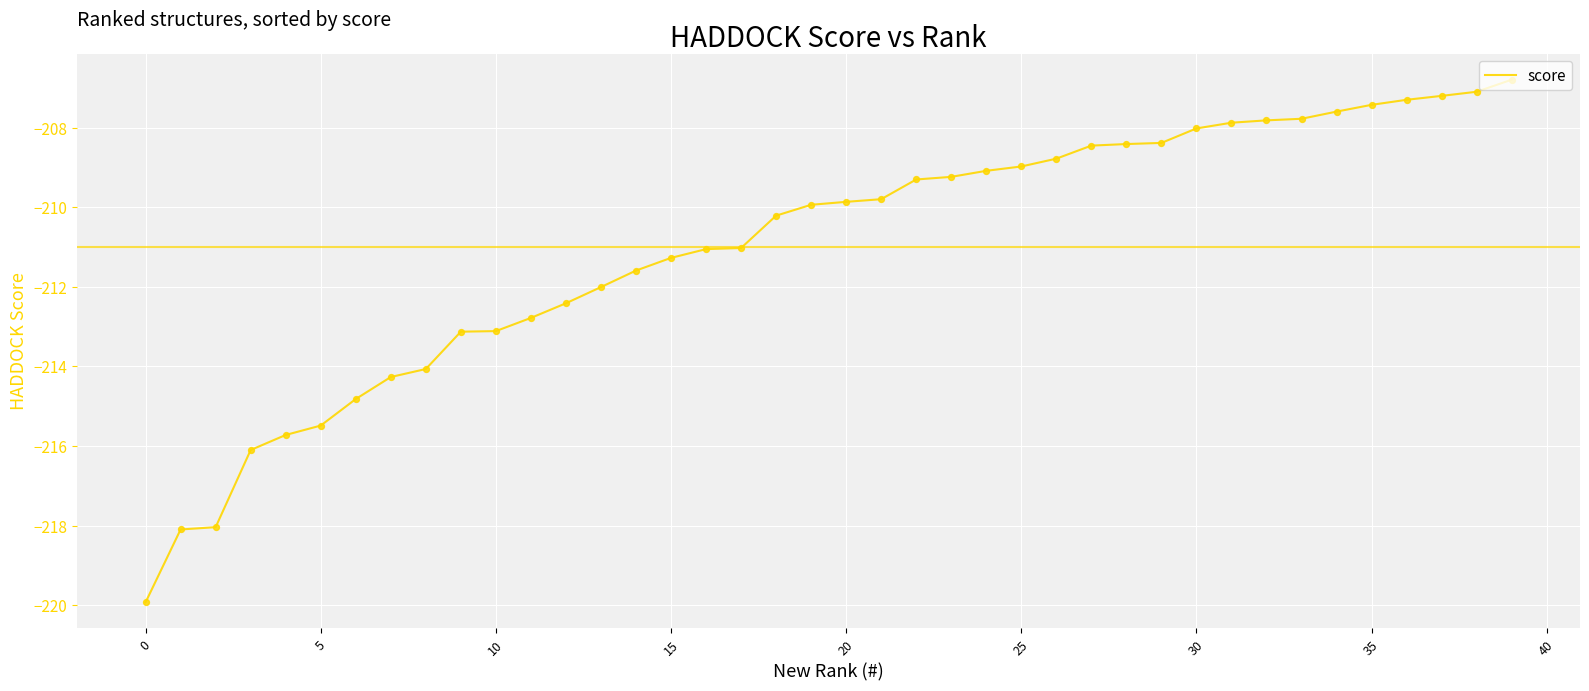

What is the maximum value shown in the chart?

-206.8